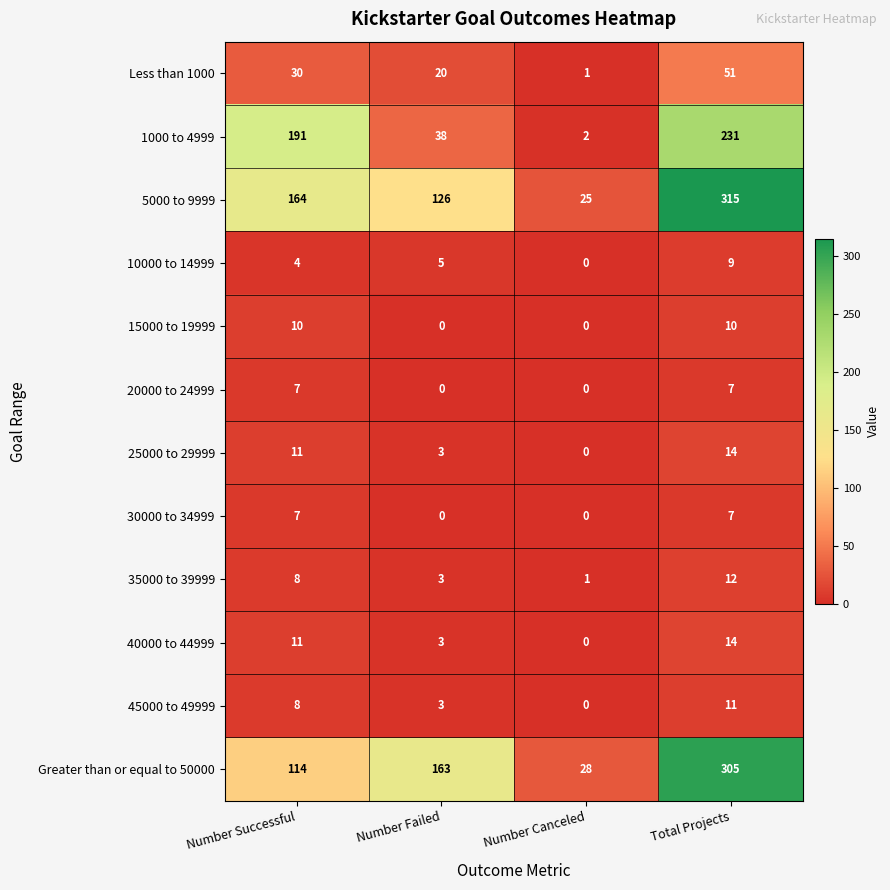

Rank the categories by 45000 to 49999 value from highest to lowest.

Total Projects, Number Successful, Number Failed, Number Canceled